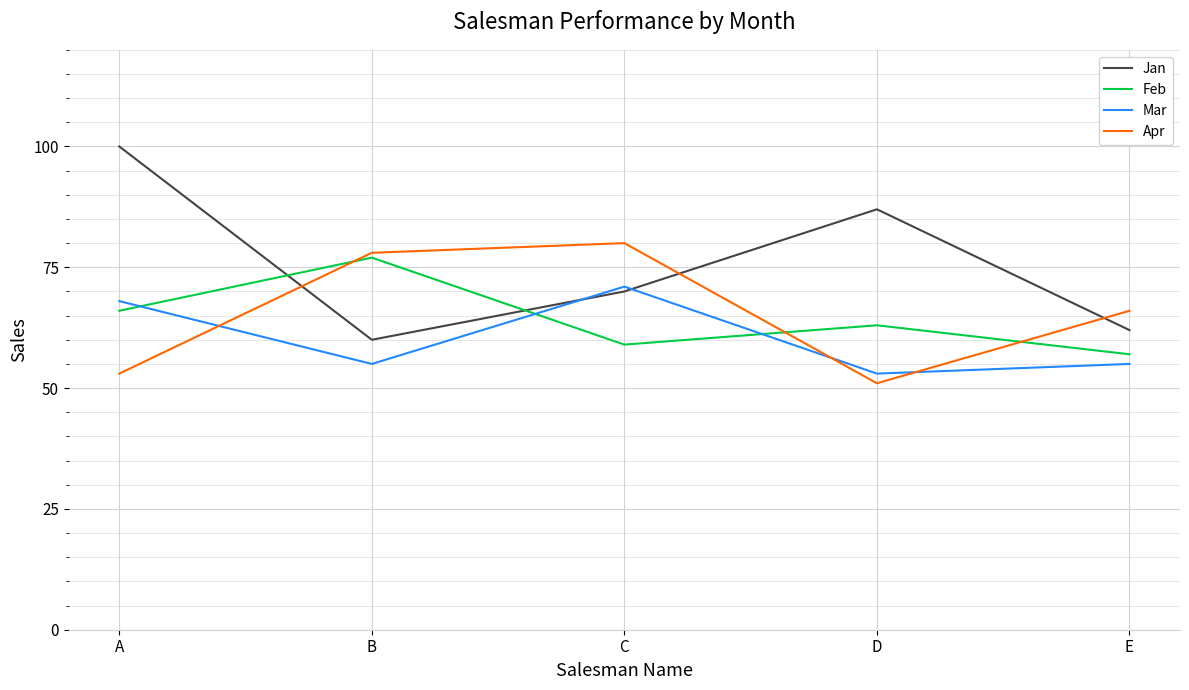

What is the lowest value of the Mar series?

53